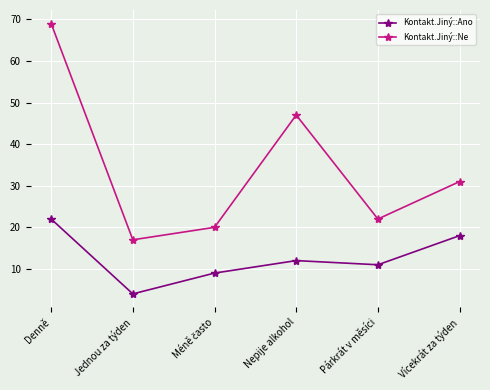

Reading right to left, transcribe all the data shown in this chart.

Kontakt.Jiný::Ano: 18	11	12	9	4	22
Kontakt.Jiný::Ne: 31	22	47	20	17	69